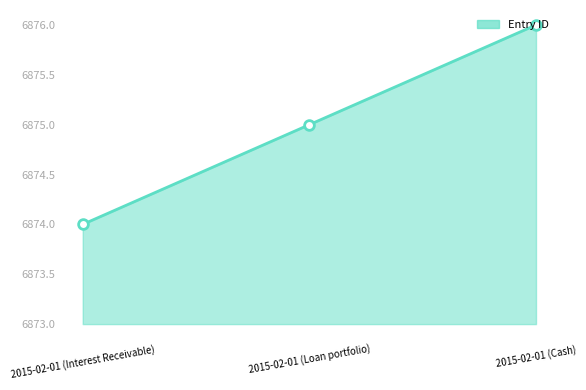

Rank the categories by value from lowest to highest.

2015-02-01 (Interest Receivable), 2015-02-01 (Loan portfolio), 2015-02-01 (Cash)